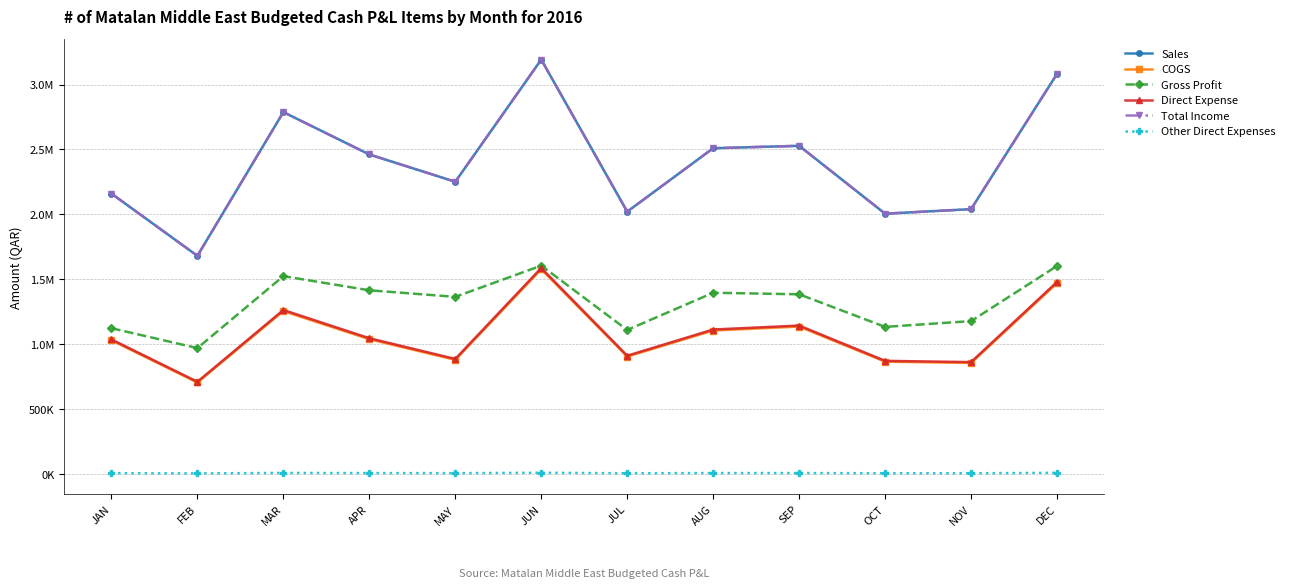

What are all the series names shown in the legend?

Sales, COGS, Gross Profit, Direct Expense, Total Income, Other Direct Expenses